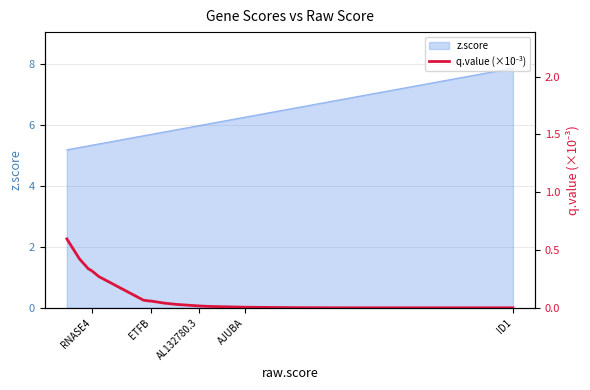

True or false: the data has more than 0 interior local peaks.

False